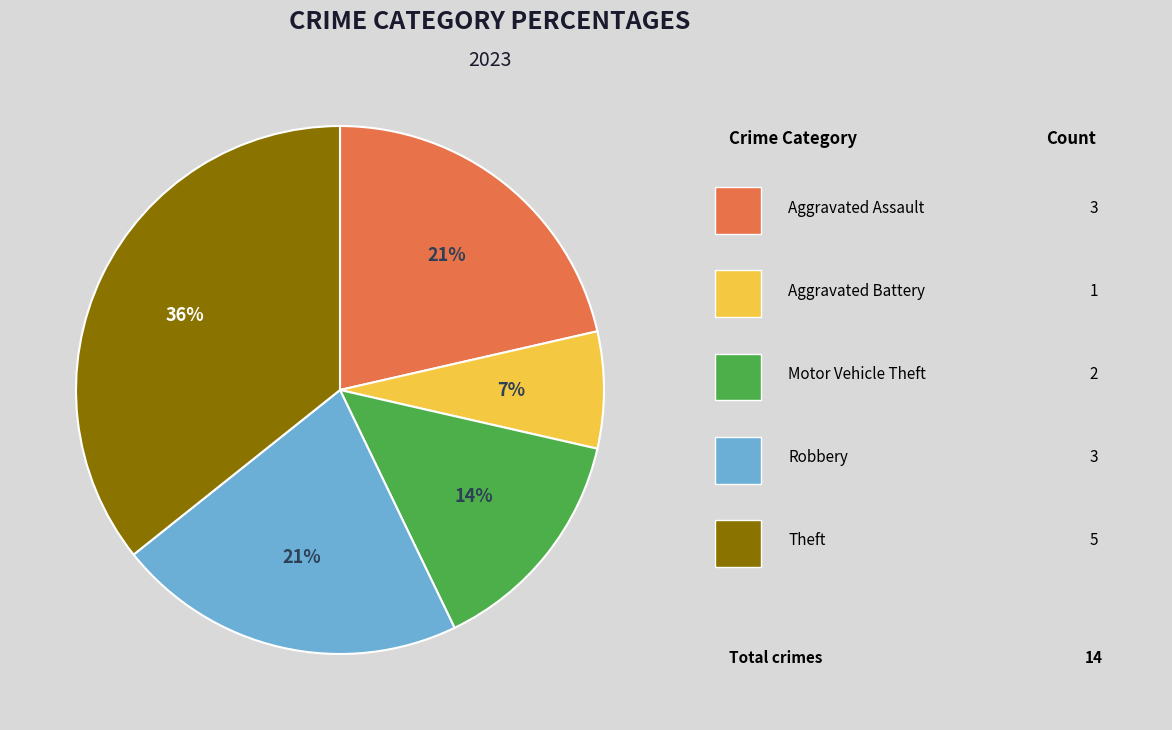

Does any single category account for the majority?

No